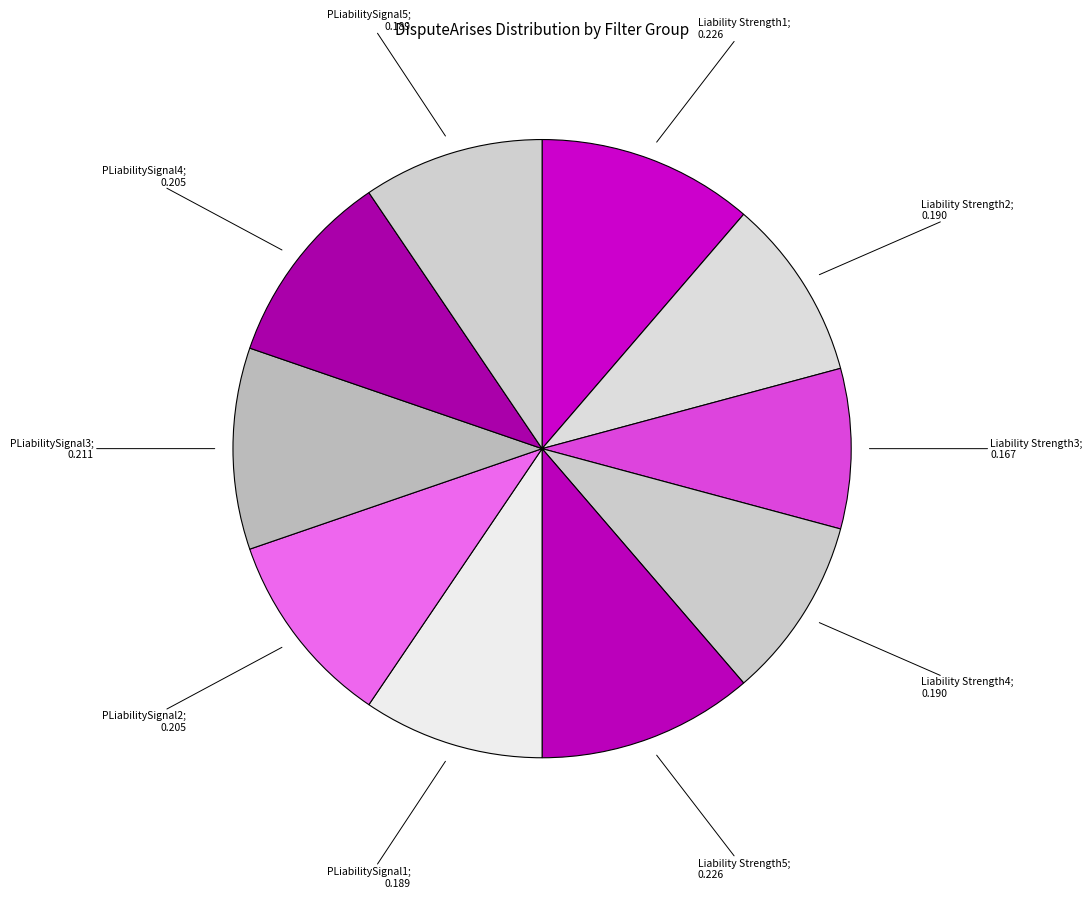

How many segments does this pie chart have?

10